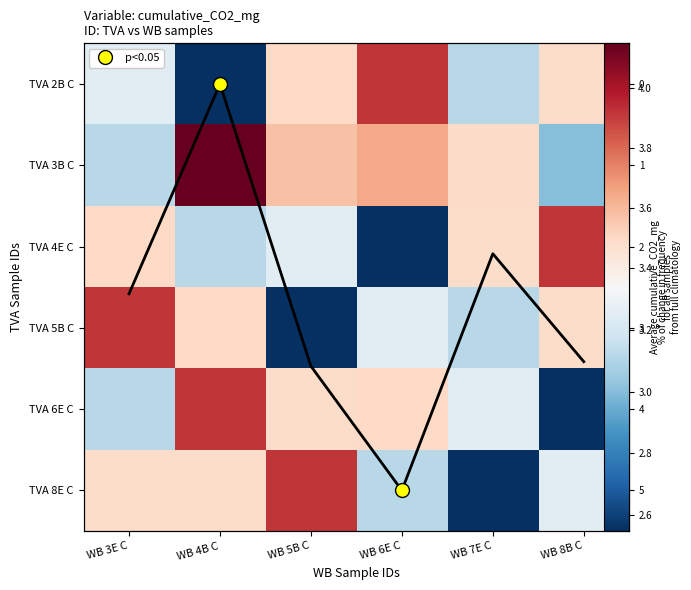

Which has a higher value, WB 7E C or WB 6E C?

WB 6E C